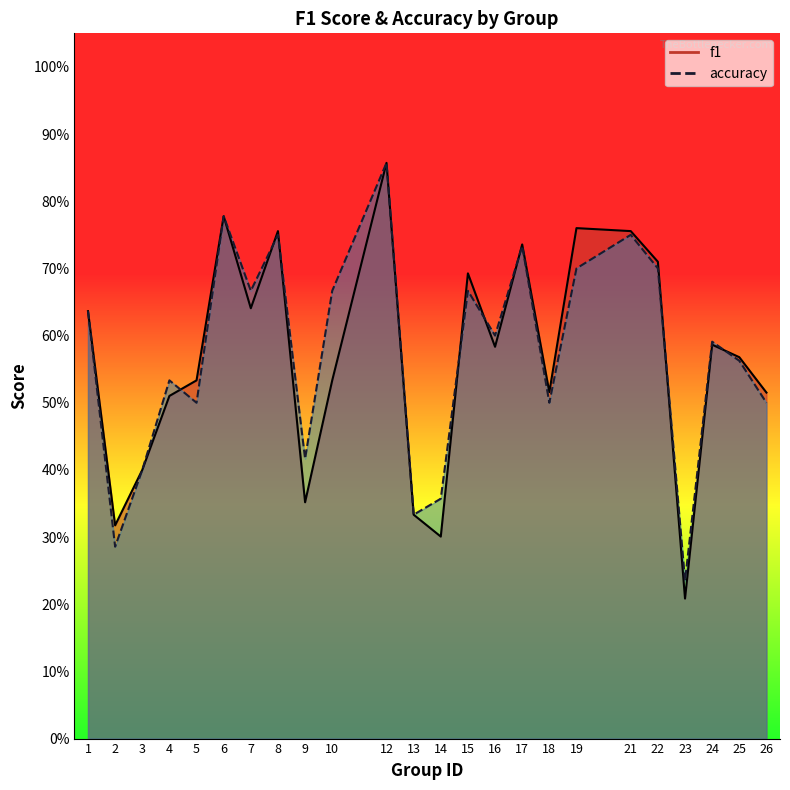

What is the average value of the accuracy series?

0.6